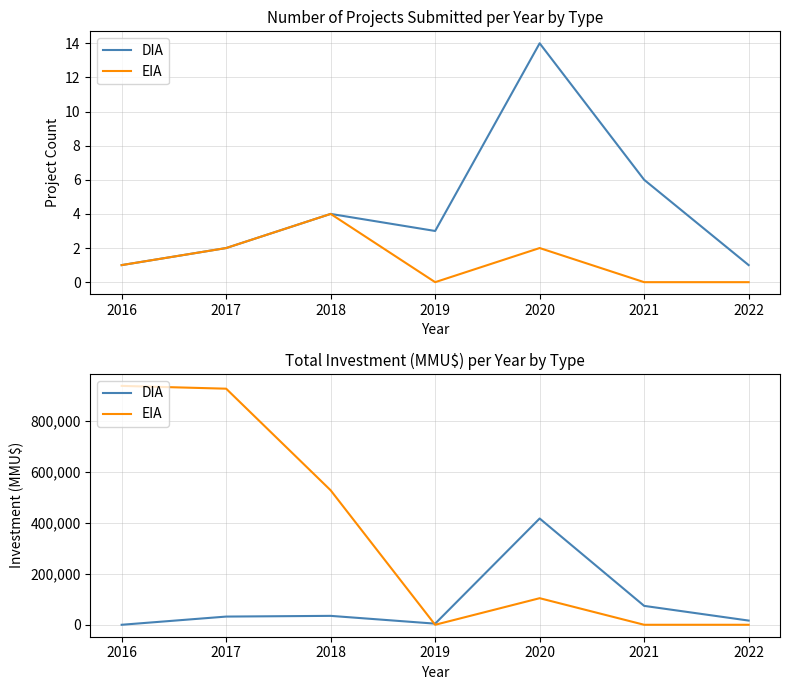

Is it true that EIA equals 528002 at 2018?

True